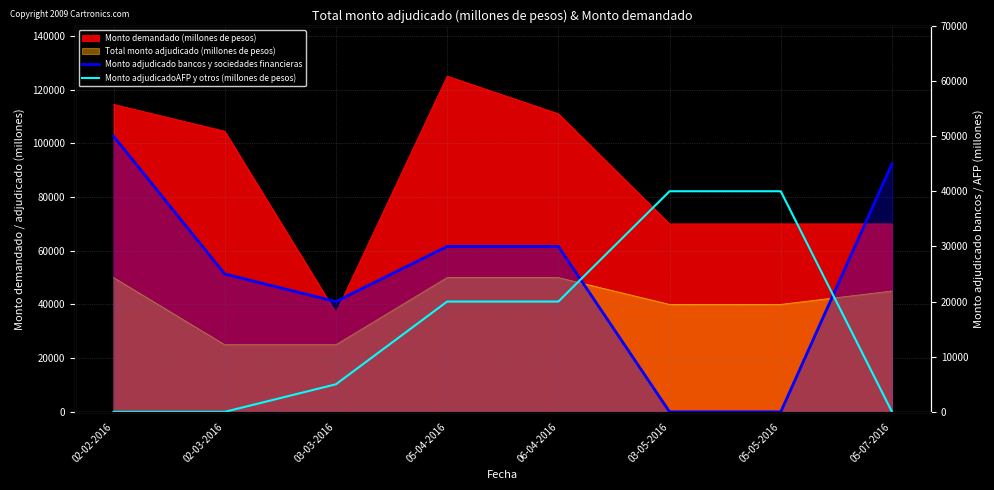

What is the value of the Monto adjudicado bancos y sociedades financieras point at the 3rd from the left?

20000